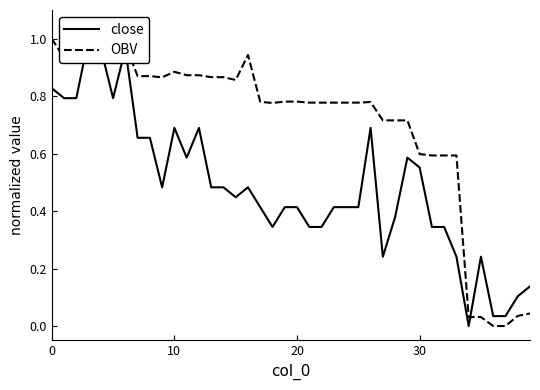

The OBV series shows 1.0 at 0. True or false?

True